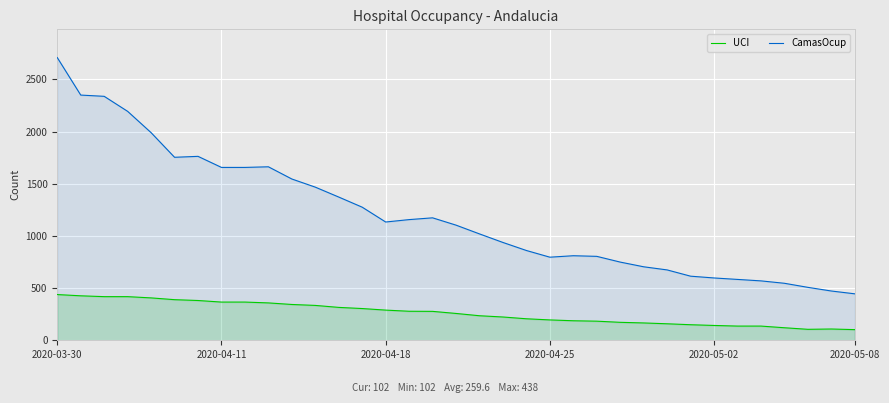

Does the chart display data point markers on the line(s)?

No